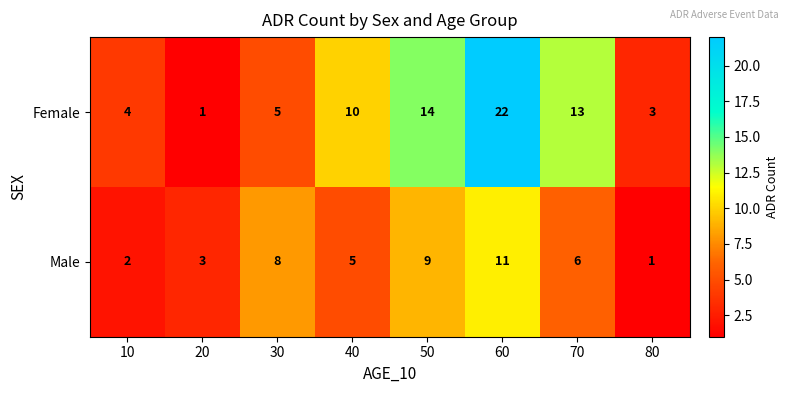

What is the difference between the highest and lowest values at 50?

5